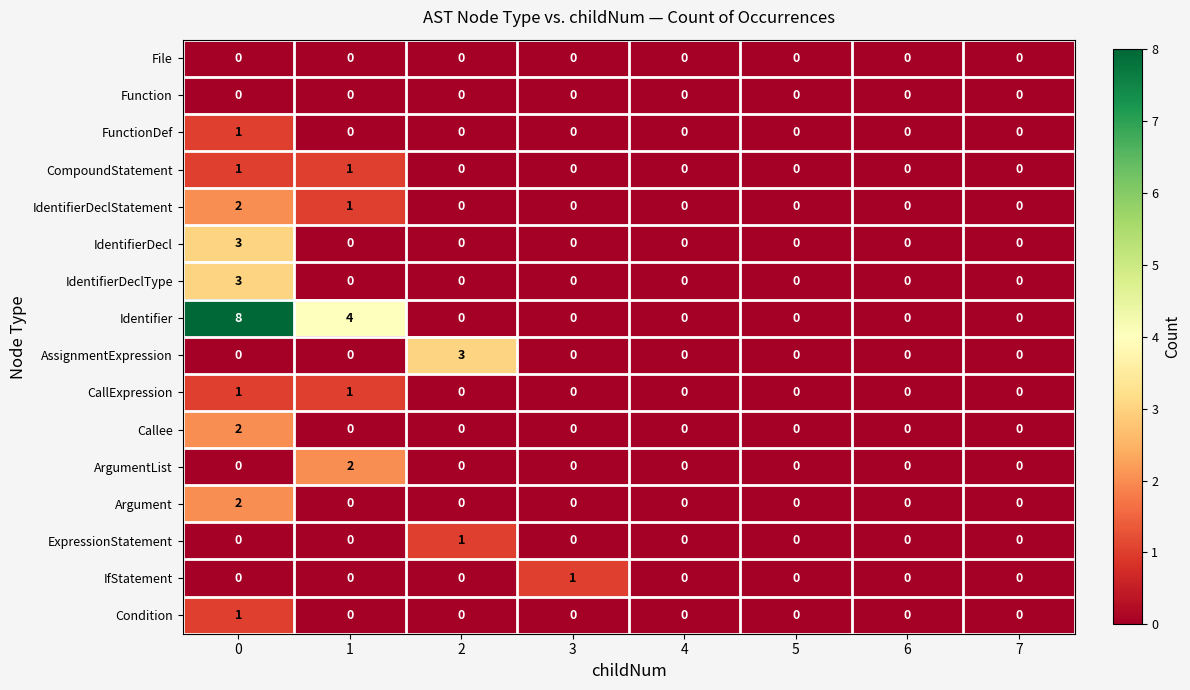

How many Callee values are between 0 and 1?

7